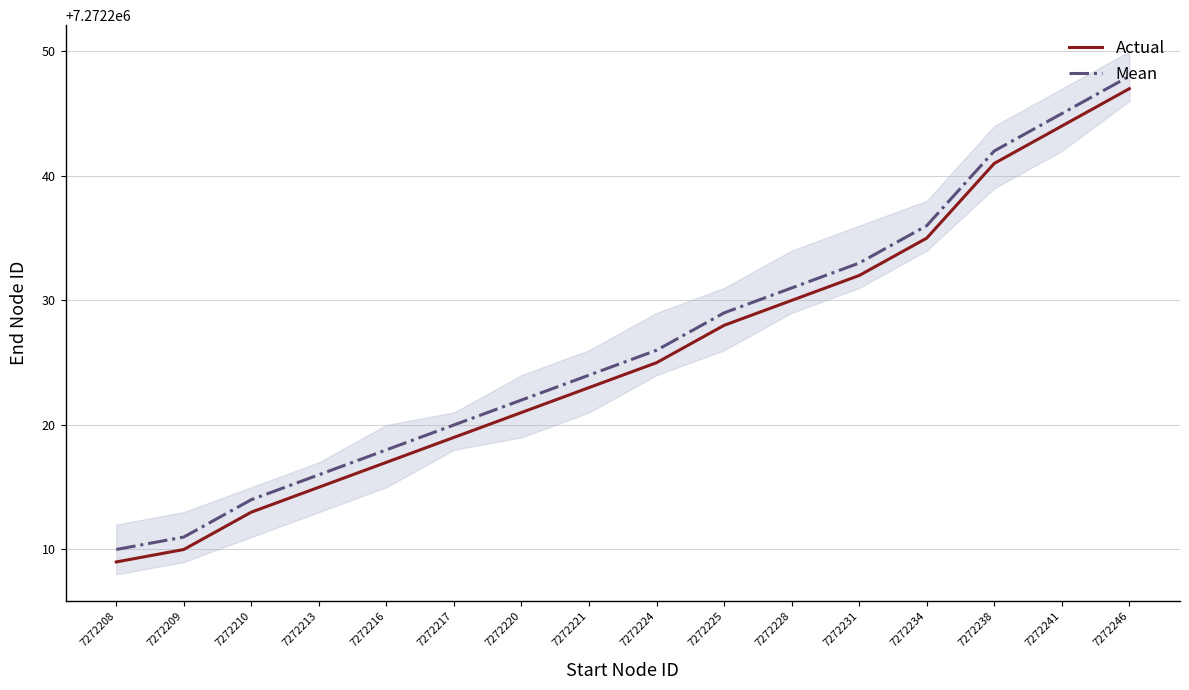

True or false: Mean and Actual cross at least once.

False